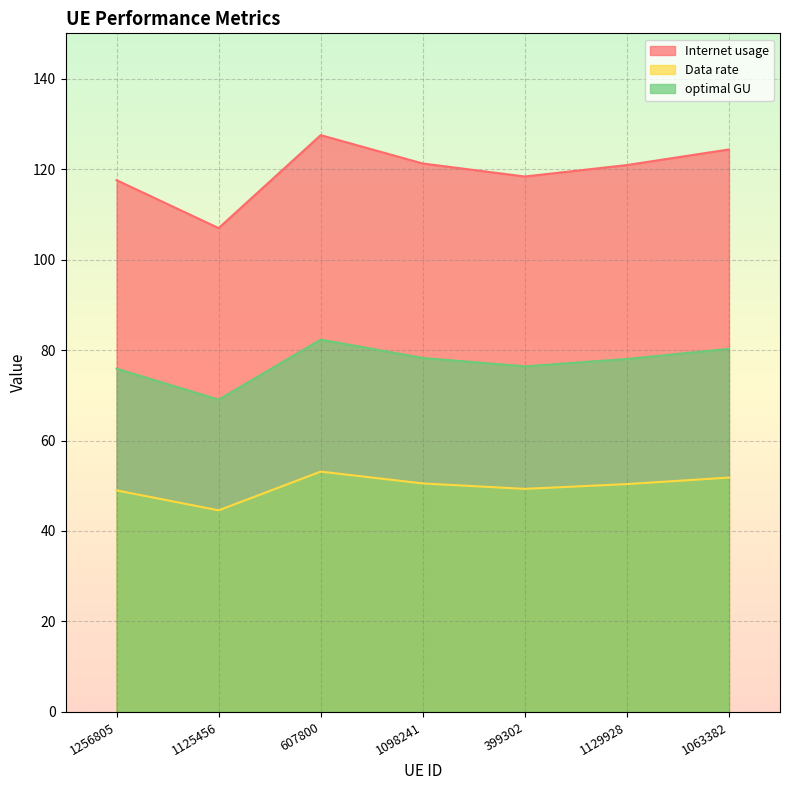

Where does the Internet usage series first go above 120?

607800